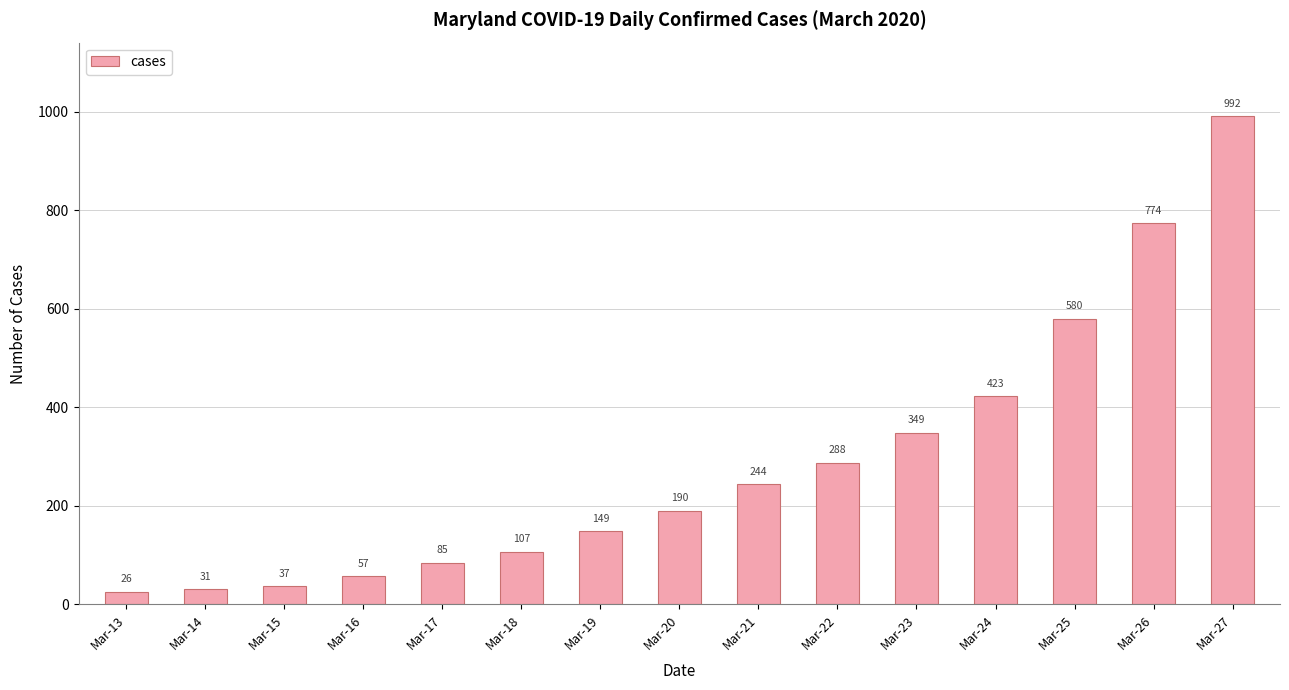

Rank the categories by value from highest to lowest.

Mar-27, Mar-26, Mar-25, Mar-24, Mar-23, Mar-22, Mar-21, Mar-20, Mar-19, Mar-18, Mar-17, Mar-16, Mar-15, Mar-14, Mar-13